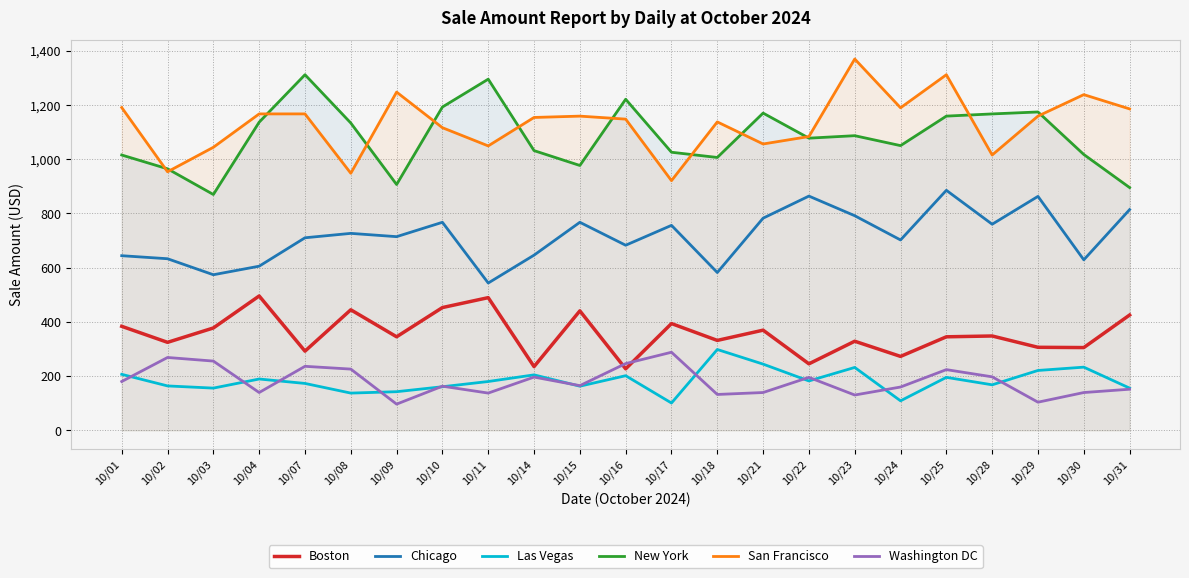

What is the difference between the second highest and second lowest values in the Washington DC series?

164.9